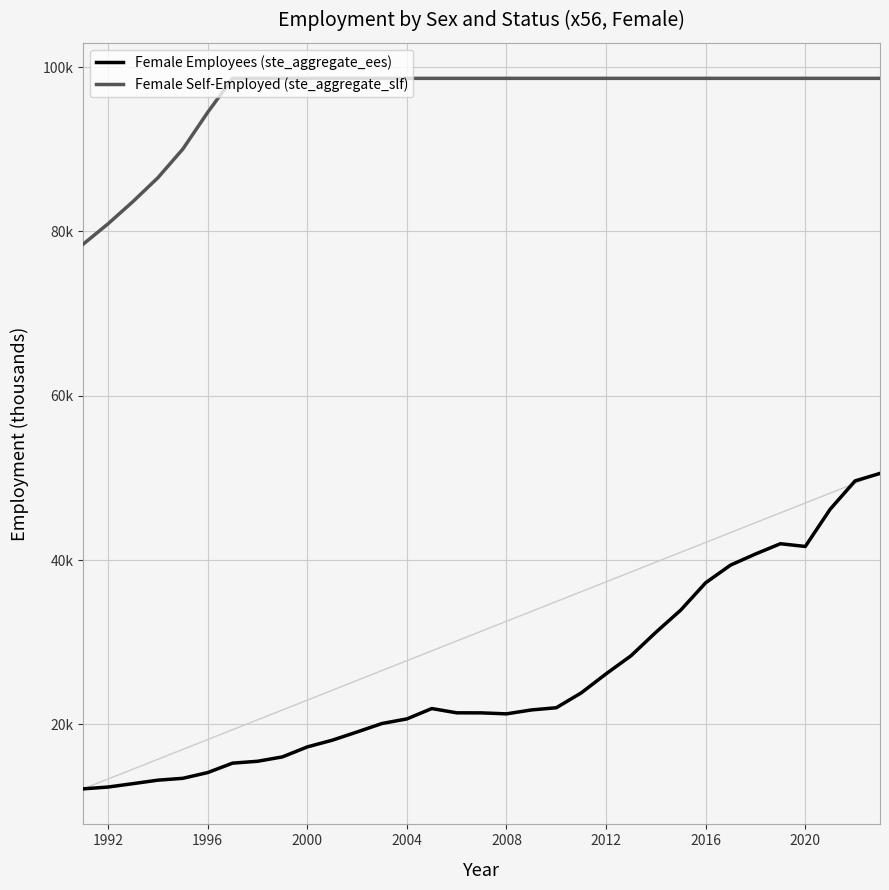

How many interior local valleys does the Female Employees (ste_aggregate_ees) series have?

2